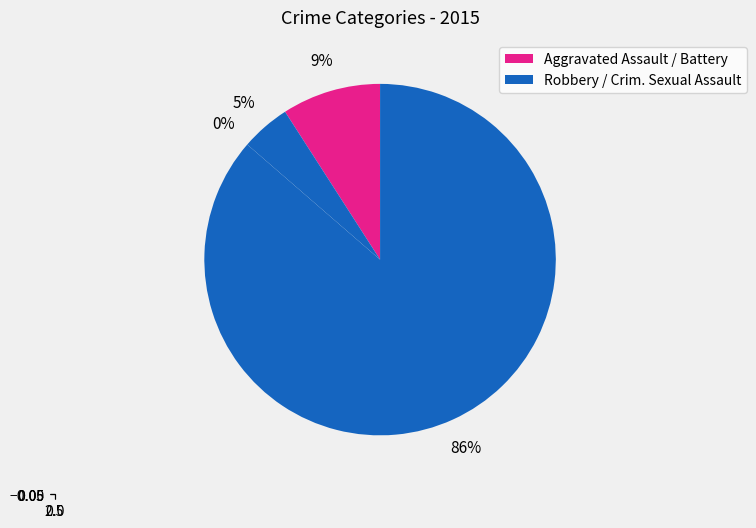

Count the number of slices in the pie.

4